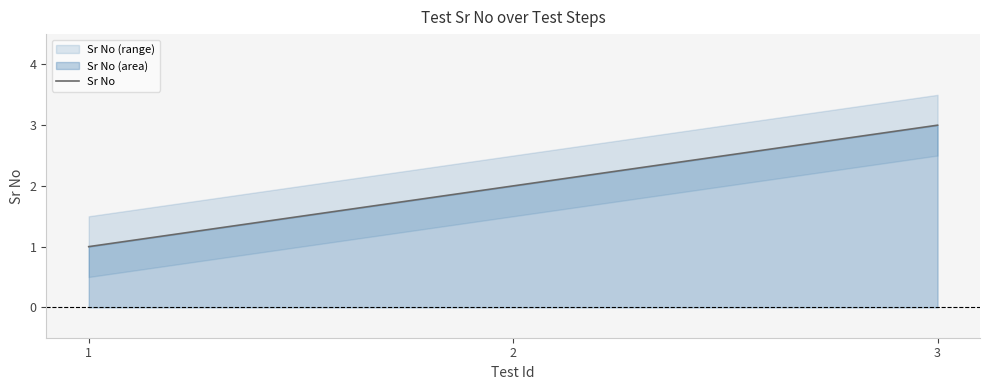

The chart shows a value of 3 at 2. True or false?

False